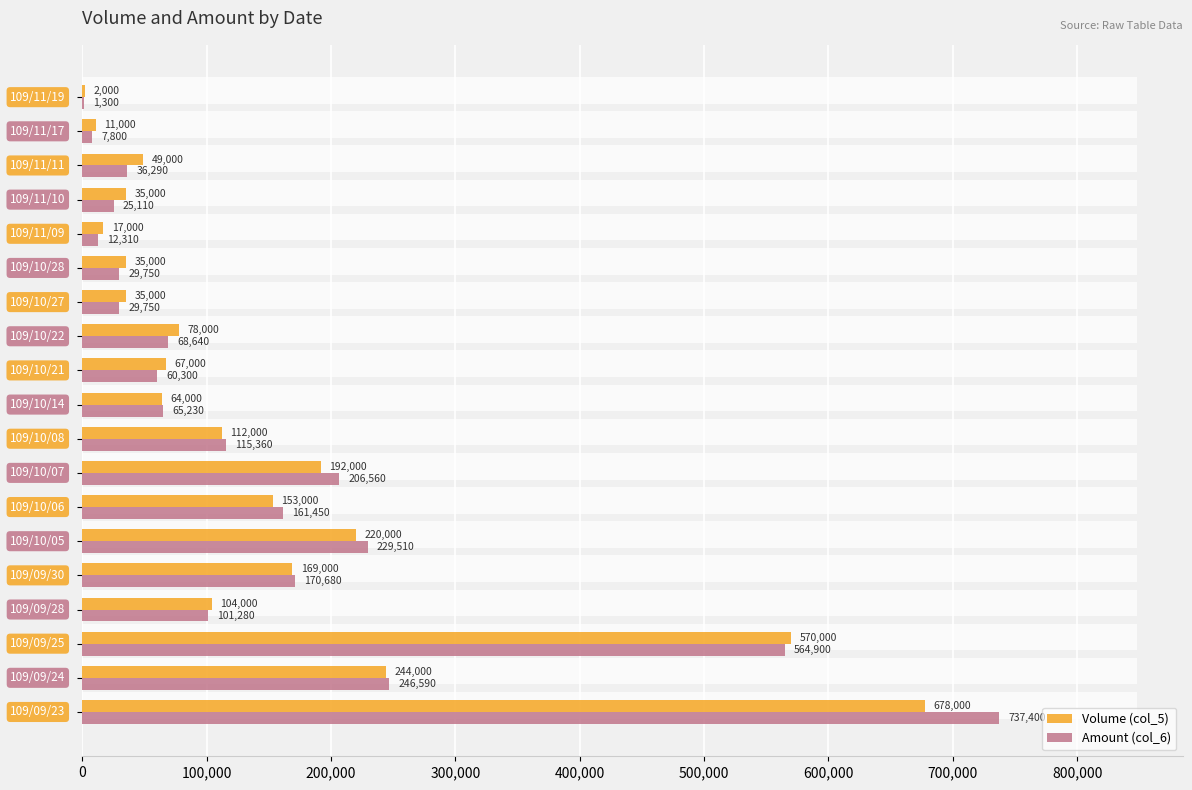

How many groups of bars are there?

19